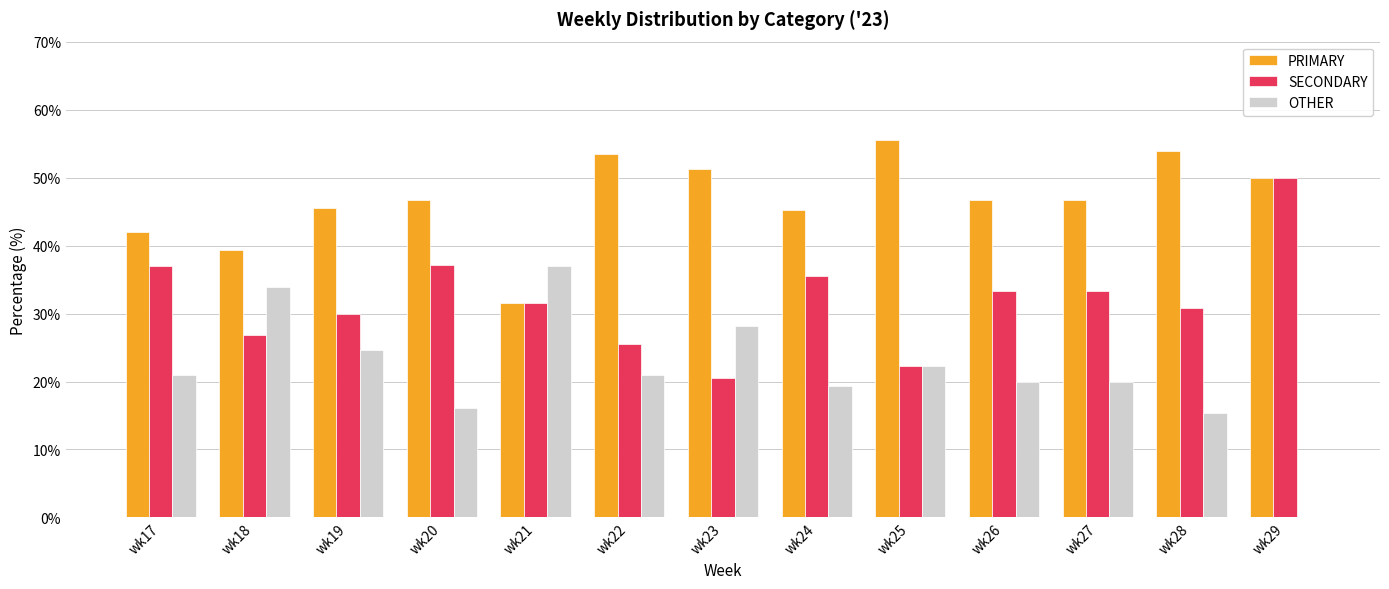

How many data points in PRIMARY are above 46?

8